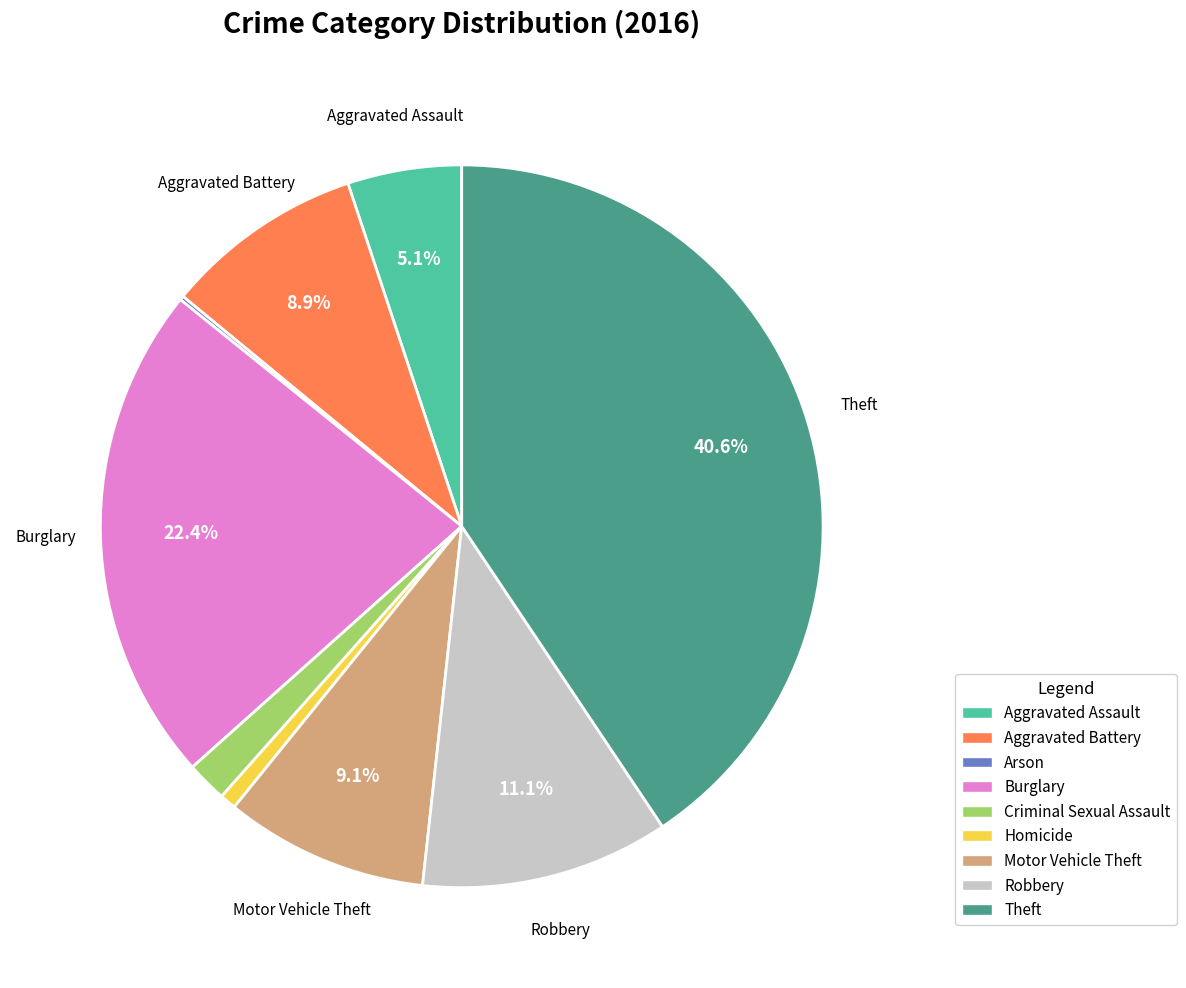

Between Aggravated Battery and Burglary, which is larger?

Burglary